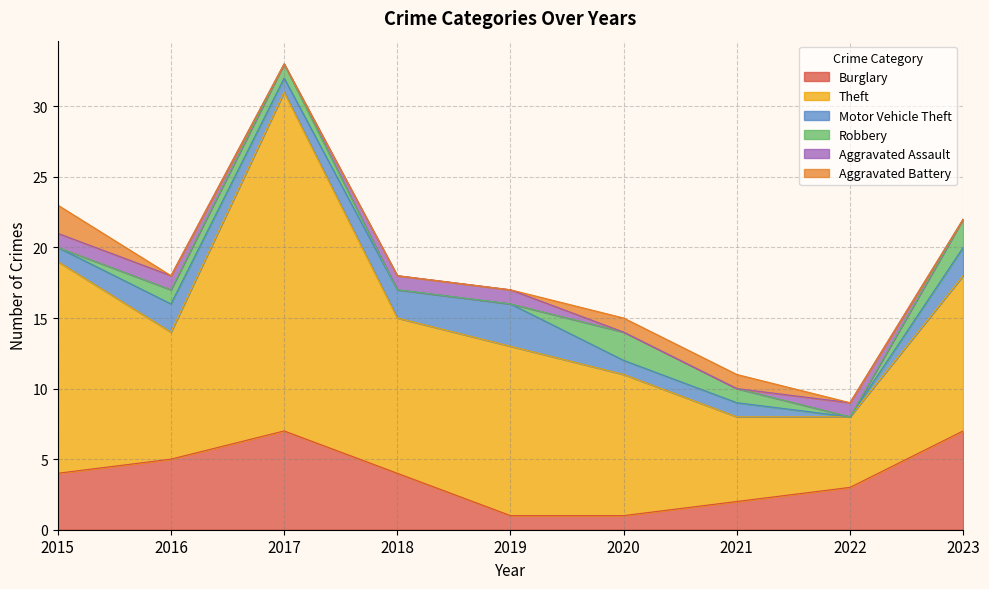

How many distinct data groups are displayed?

6